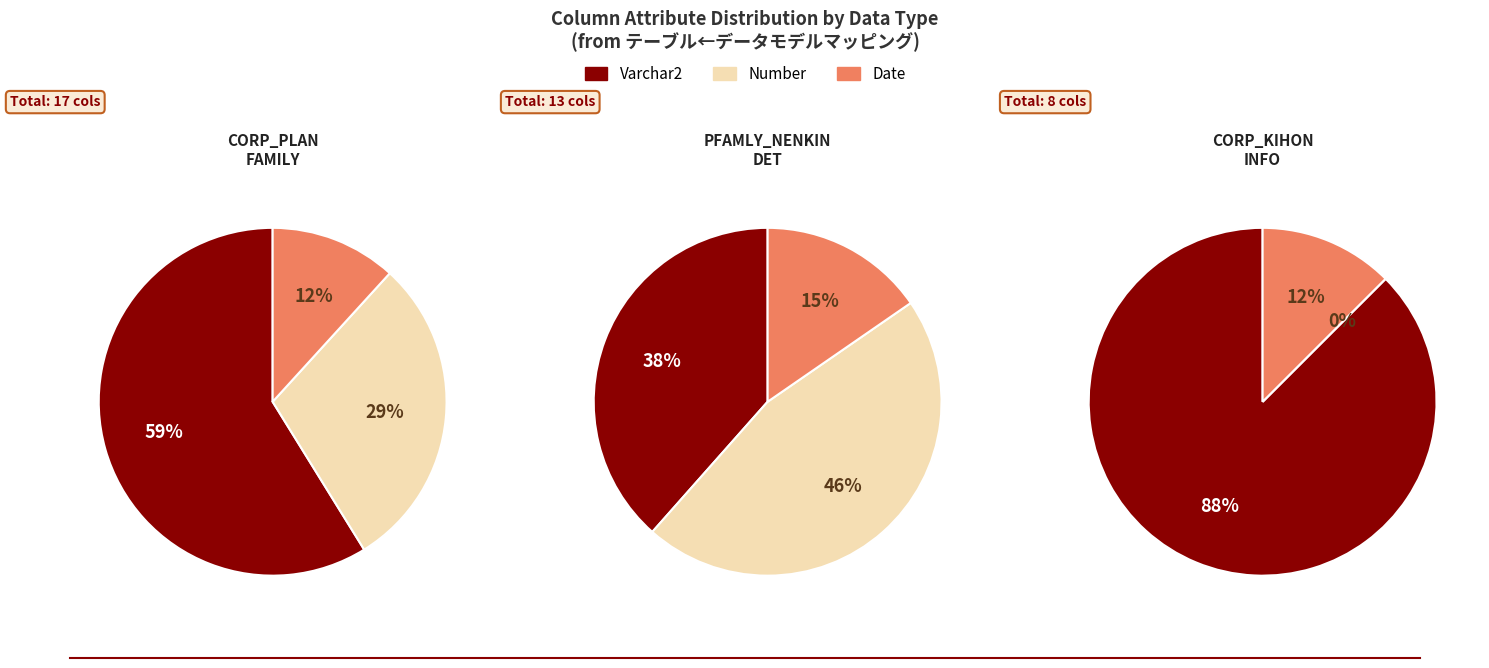

What is the largest slice in the pie chart?

Varchar2